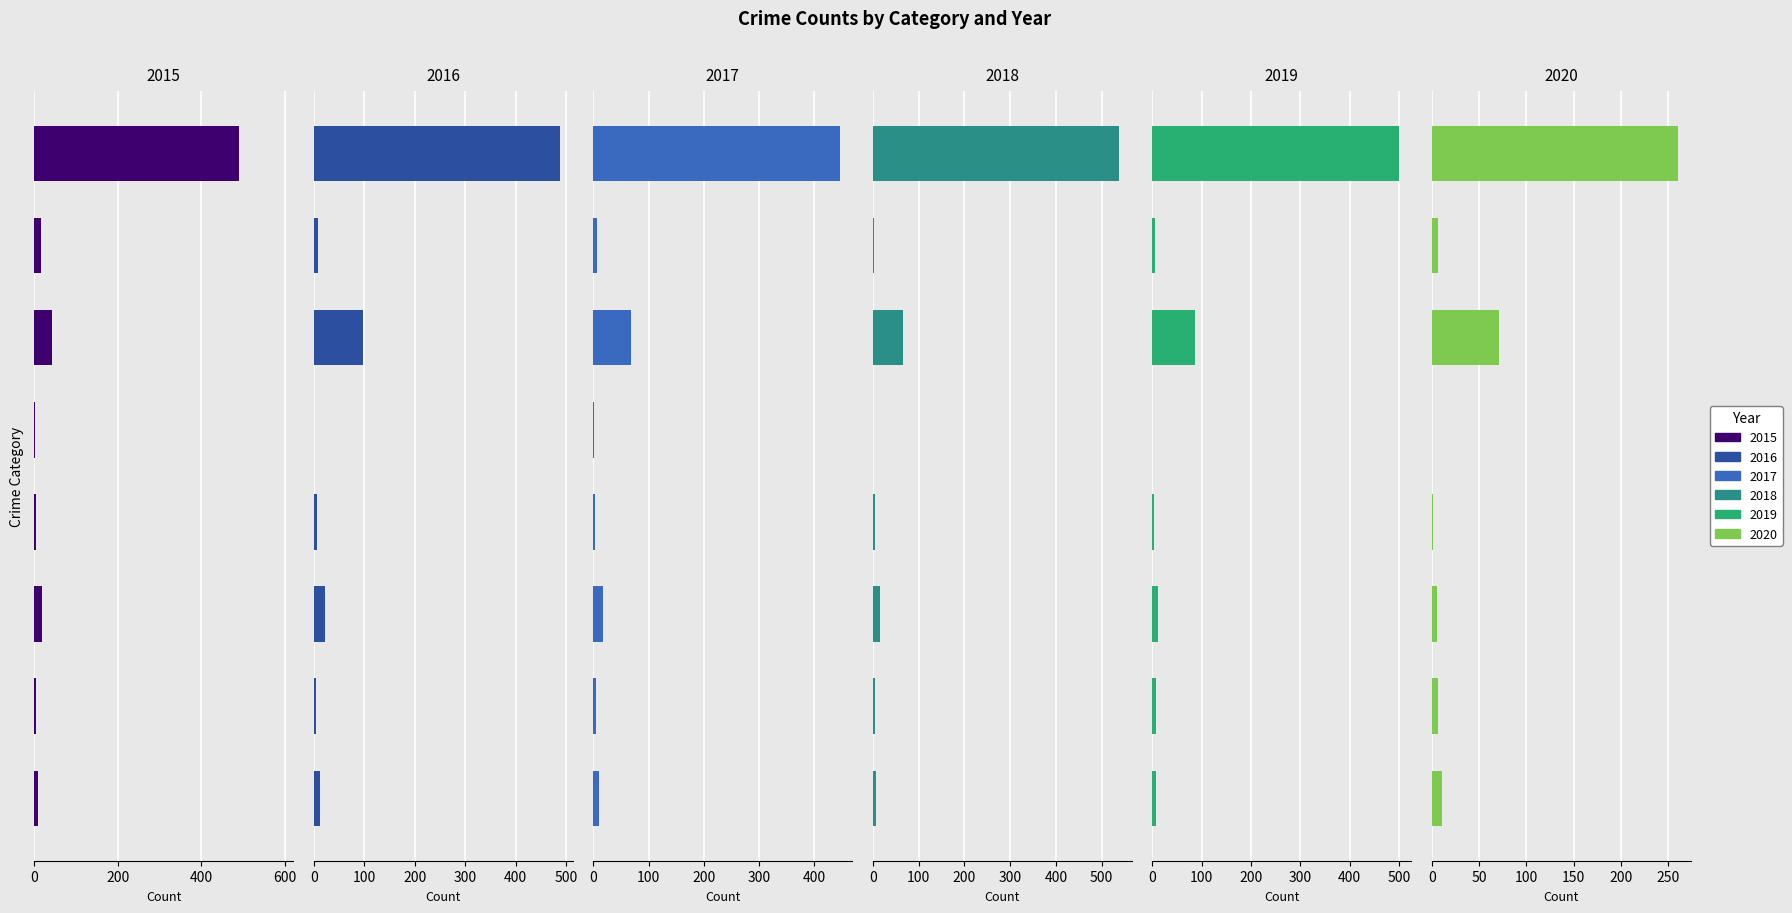

Reading right to left, list all the values displayed in this chart.

2015: Theft=491	Robbery=15	Motor Vehicle Theft=43	Homicide=1	Criminal Sexual Assault=4	Burglary=19	Aggravated Battery=3	Aggravated Assault=8
2016: Theft=489	Robbery=8	Motor Vehicle Theft=98	Homicide=0	Criminal Sexual Assault=6	Burglary=22	Aggravated Battery=5	Aggravated Assault=13
2017: Theft=447	Robbery=6	Motor Vehicle Theft=69	Homicide=1	Criminal Sexual Assault=2	Burglary=18	Aggravated Battery=5	Aggravated Assault=10
2018: Theft=539	Robbery=3	Motor Vehicle Theft=65	Homicide=0	Criminal Sexual Assault=5	Burglary=16	Aggravated Battery=4	Aggravated Assault=7
2019: Theft=500	Robbery=6	Motor Vehicle Theft=87	Homicide=0	Criminal Sexual Assault=4	Burglary=12	Aggravated Battery=8	Aggravated Assault=7
2020: Theft=261	Robbery=6	Motor Vehicle Theft=71	Homicide=0	Criminal Sexual Assault=1	Burglary=5	Aggravated Battery=6	Aggravated Assault=11